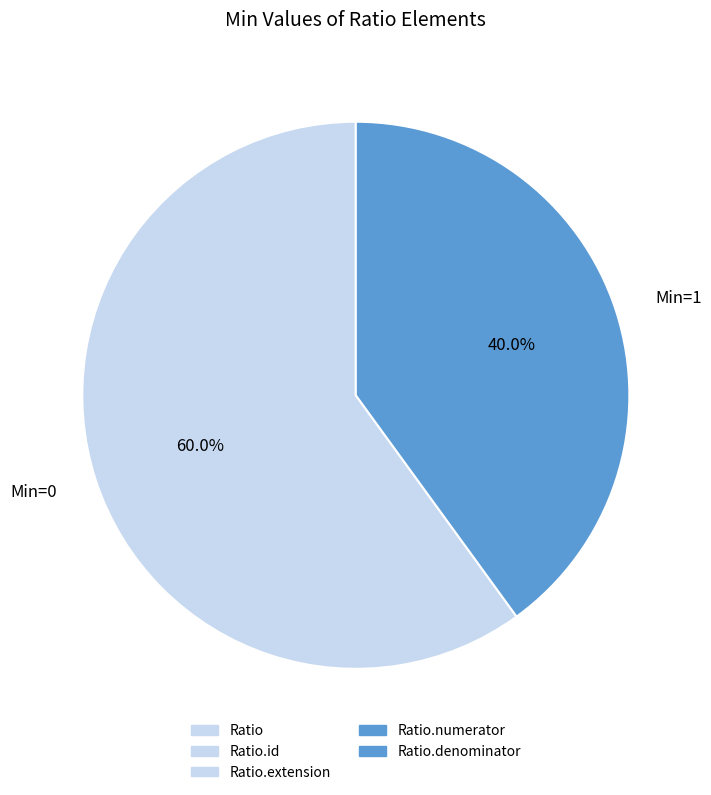

What is the total percentage of Min=0 and Min=1?

100.0%